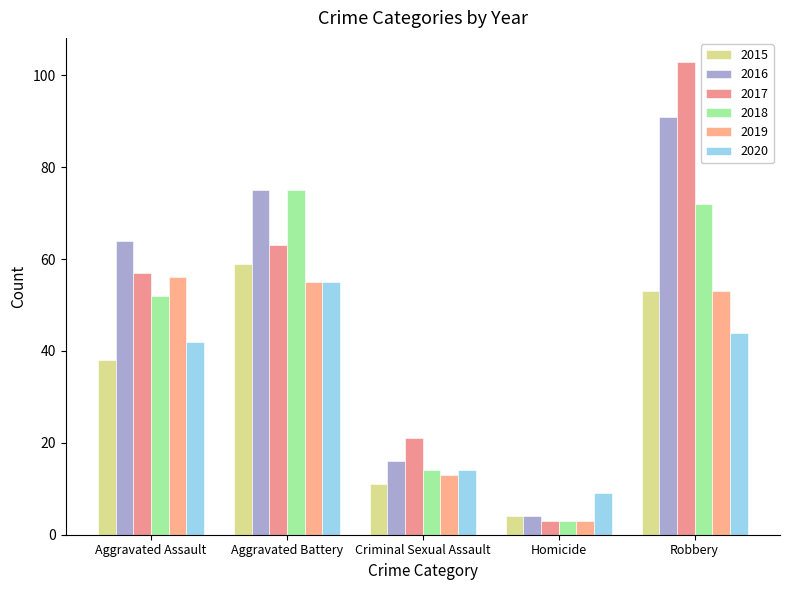

Which label corresponds to the smallest value in the chart?

Homicide